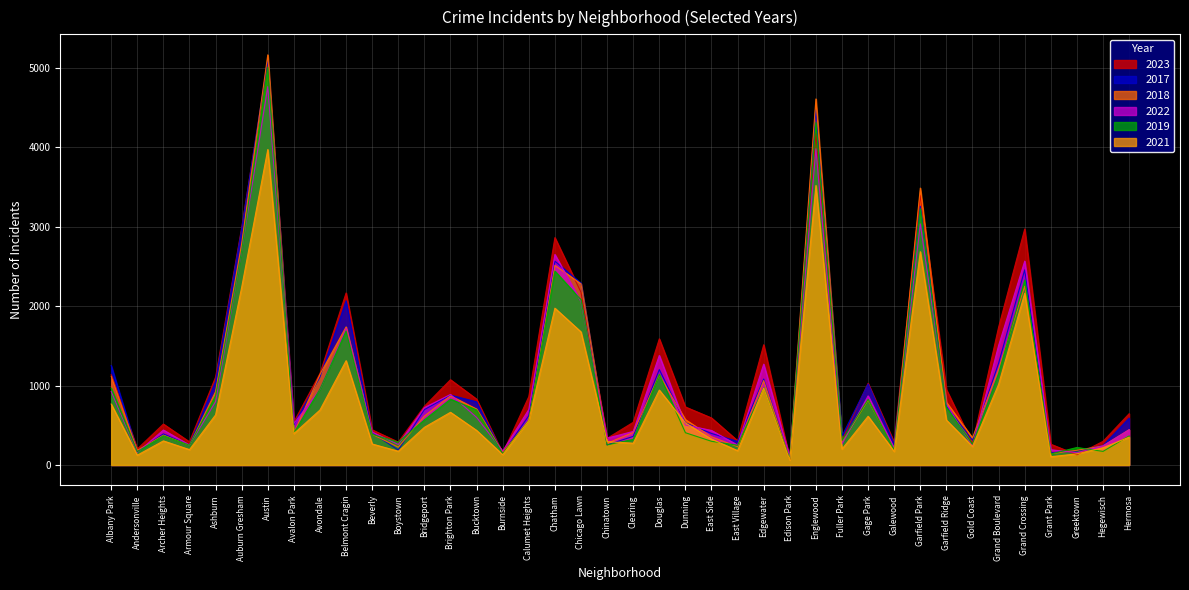

At how many categories does at least one series exceed 676?

21